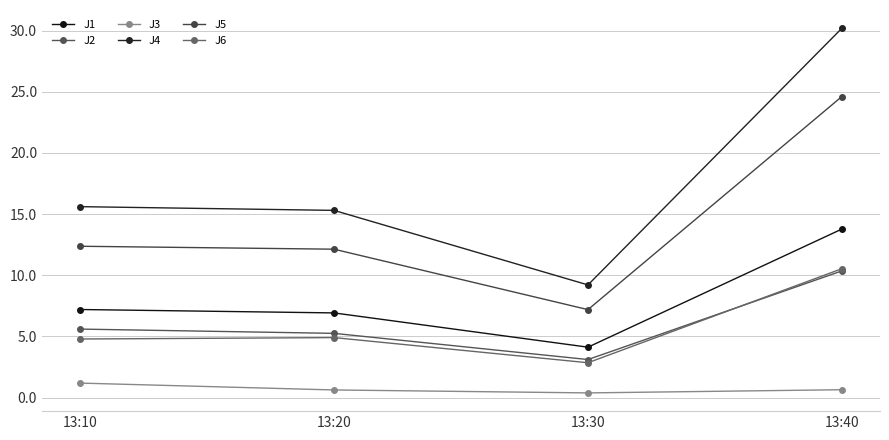

How many data points does each series have?

4